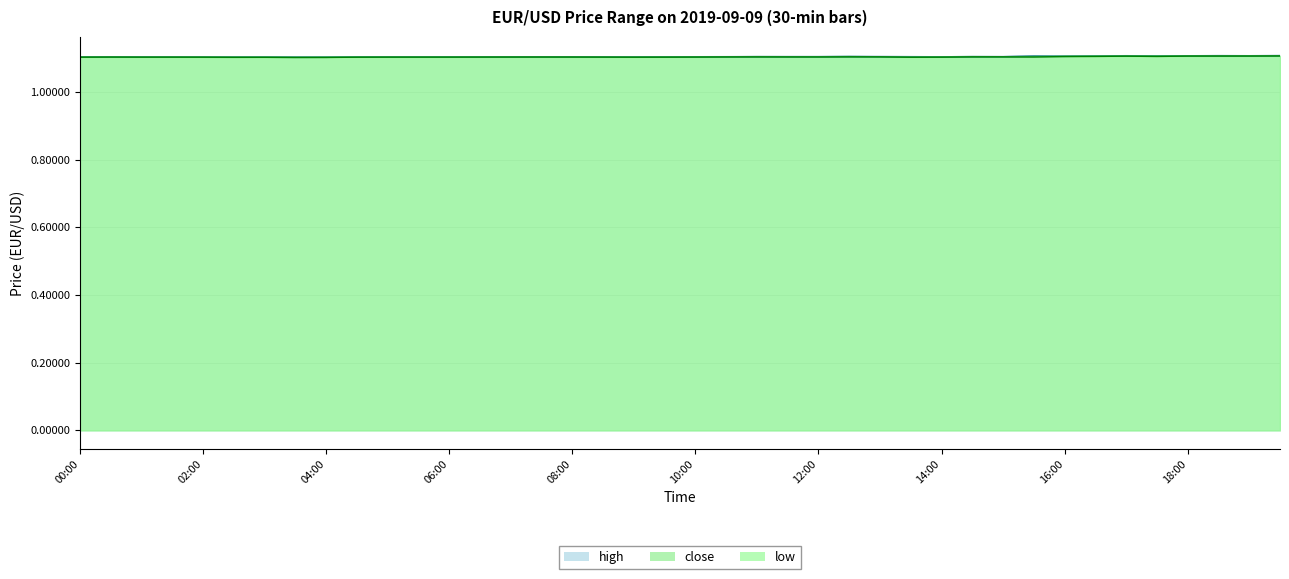

The close series shows 1.1 at 01:30. True or false?

True